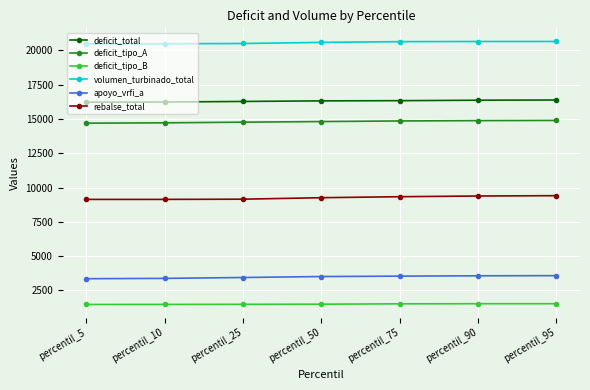

What is the difference between the deficit_total values at percentil_10 and percentil_95?

147.4